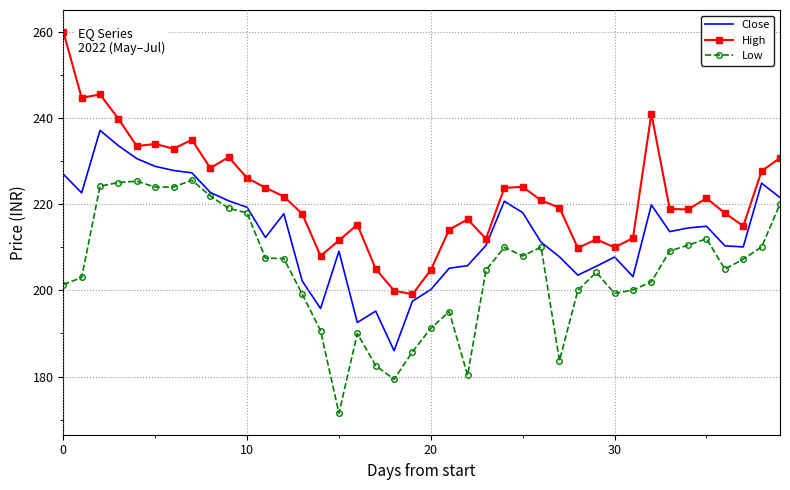

What are all the series names shown in the legend?

Close, High, Low